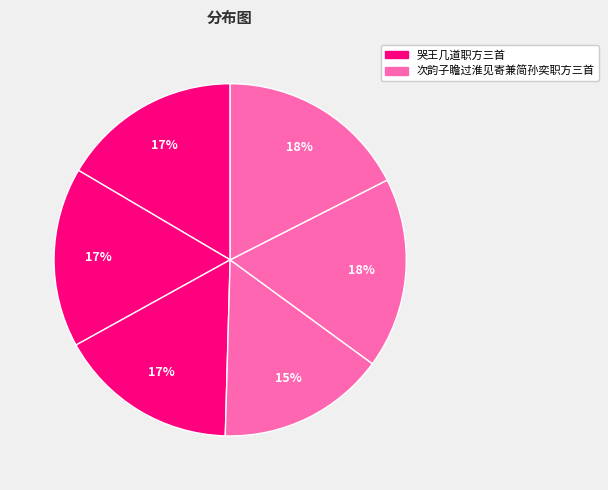

How many slices are in this pie chart?

6